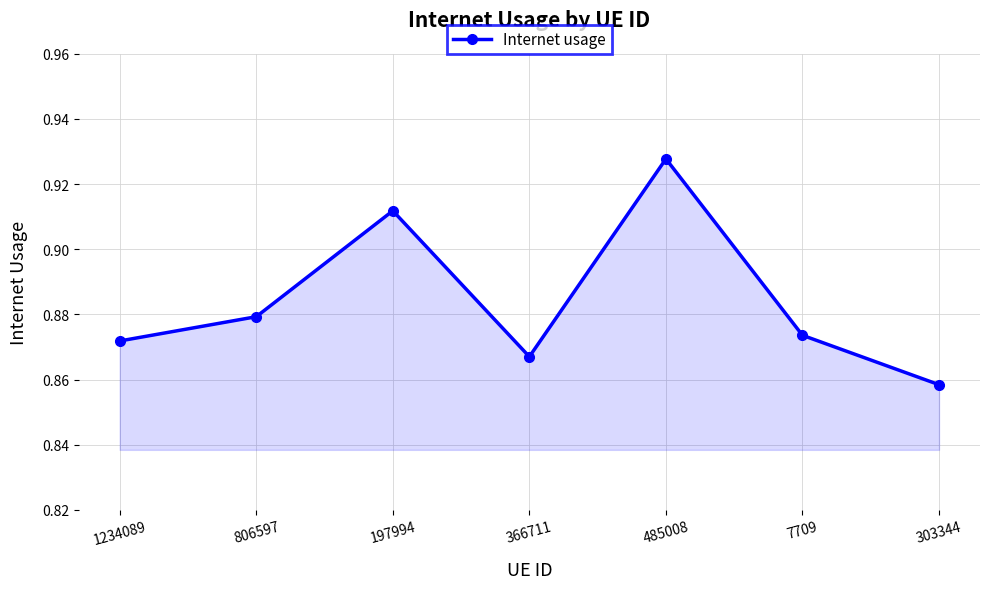

How many distinct data groups are displayed?

1